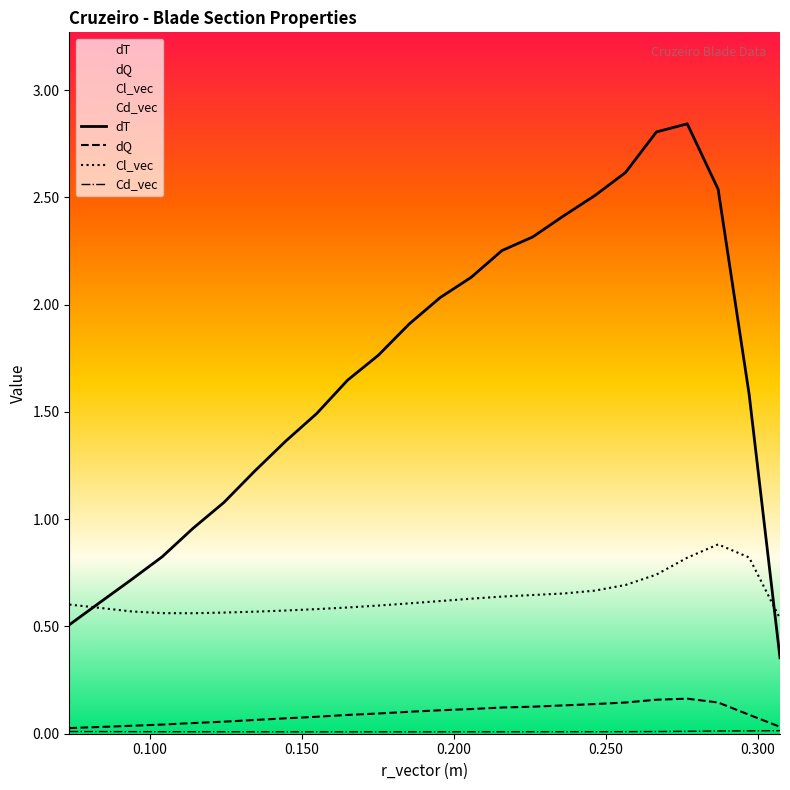

Which series has the widest spread of values?

dT